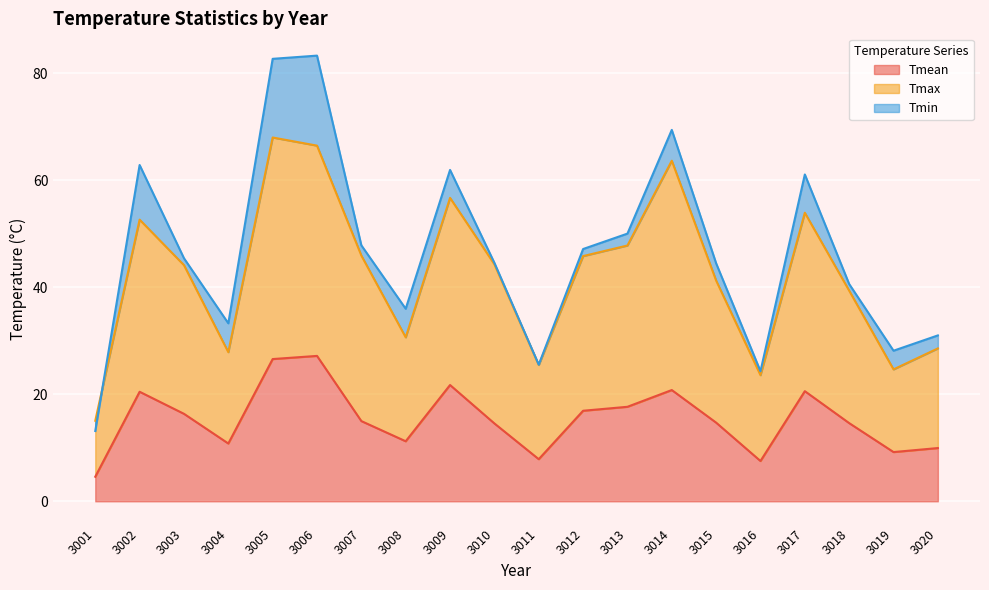

How many data points does each series have?

20